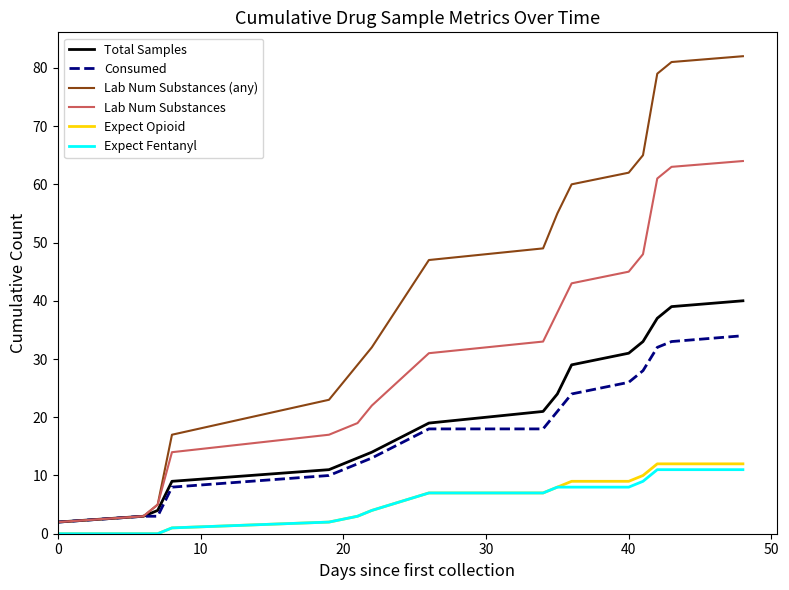

Which series has the widest spread of values?

Lab Num Substances (any)